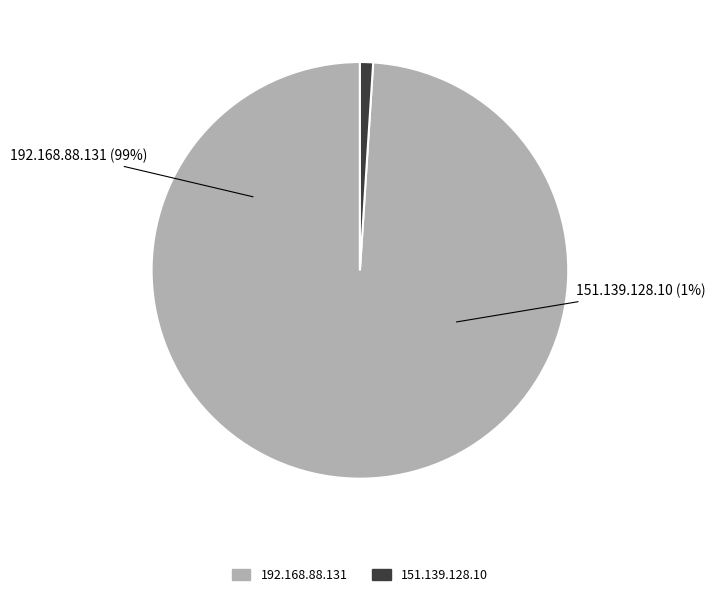

What portion of the pie excludes 151.139.128.10?

99.0%